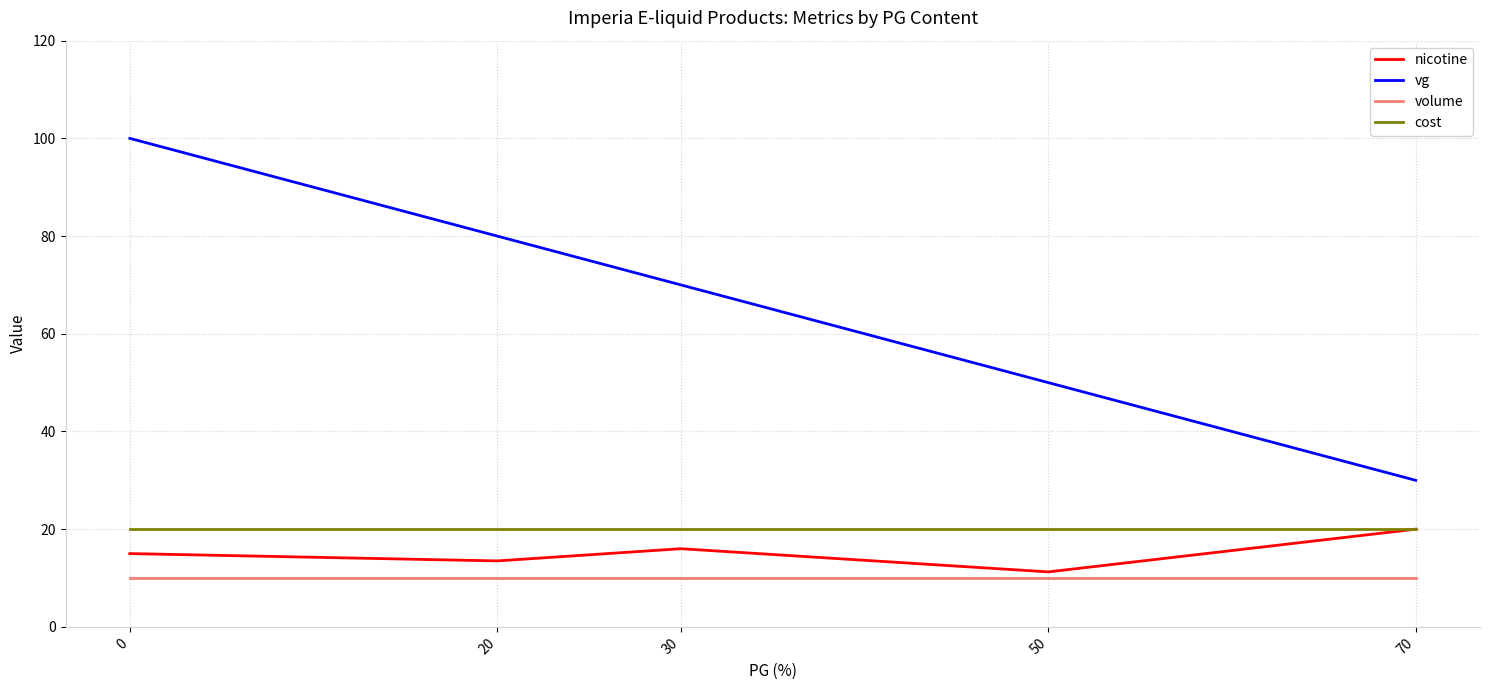

List the labels in order of nicotine value, largest first.

70, 30, 0, 20, 50